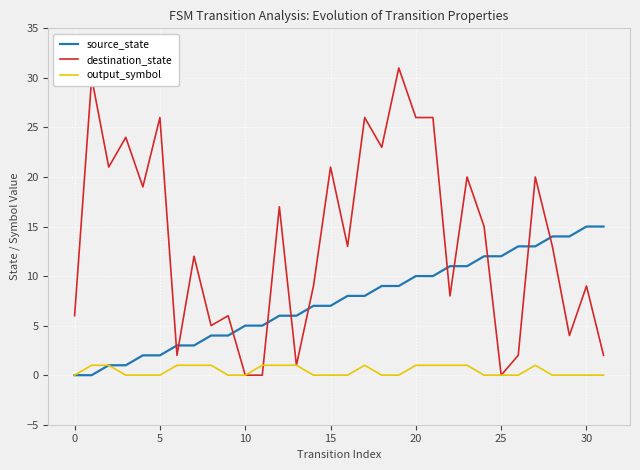

Which series has the largest total across all categories?

destination_state